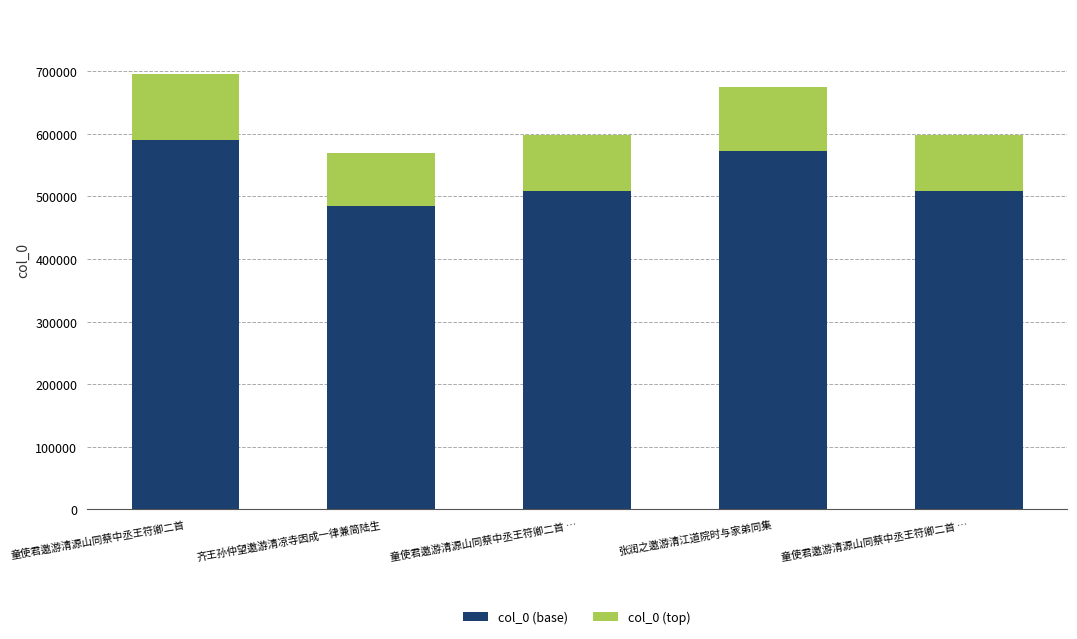

Which has a higher value, 齐王孙仲望邀游清凉寺因成一律兼简陆生 or 童使君邀游清源山同蔡中丞王符卿二首 …?

童使君邀游清源山同蔡中丞王符卿二首 …